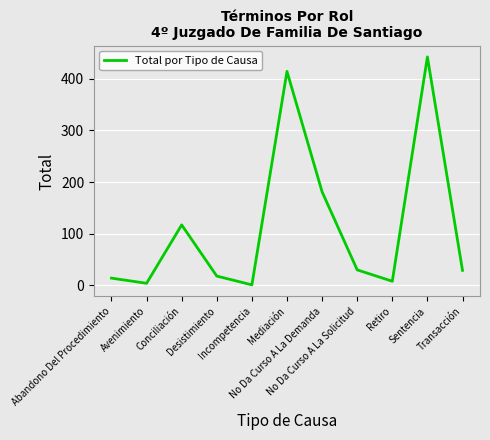

What is the greatest value displayed?

442